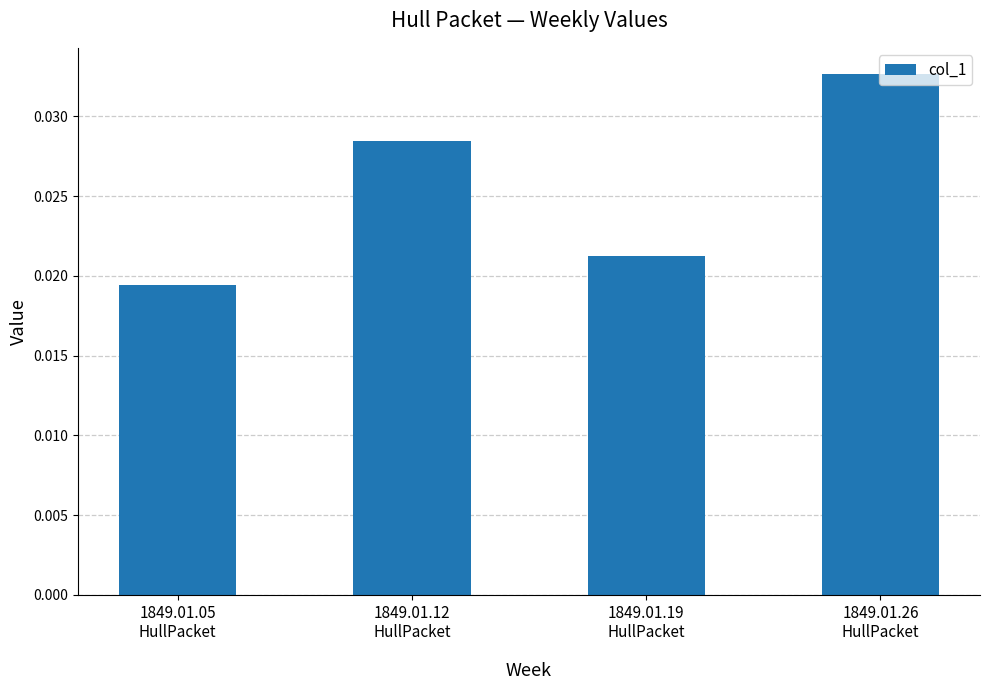

Count the values in the range 0 to 1.

4